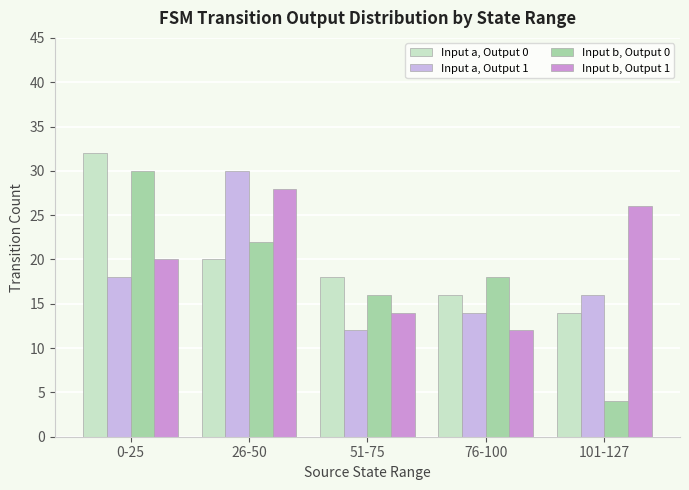

What is the sum of the Input b, Output 0 values at 76-100 and 0-25?

48